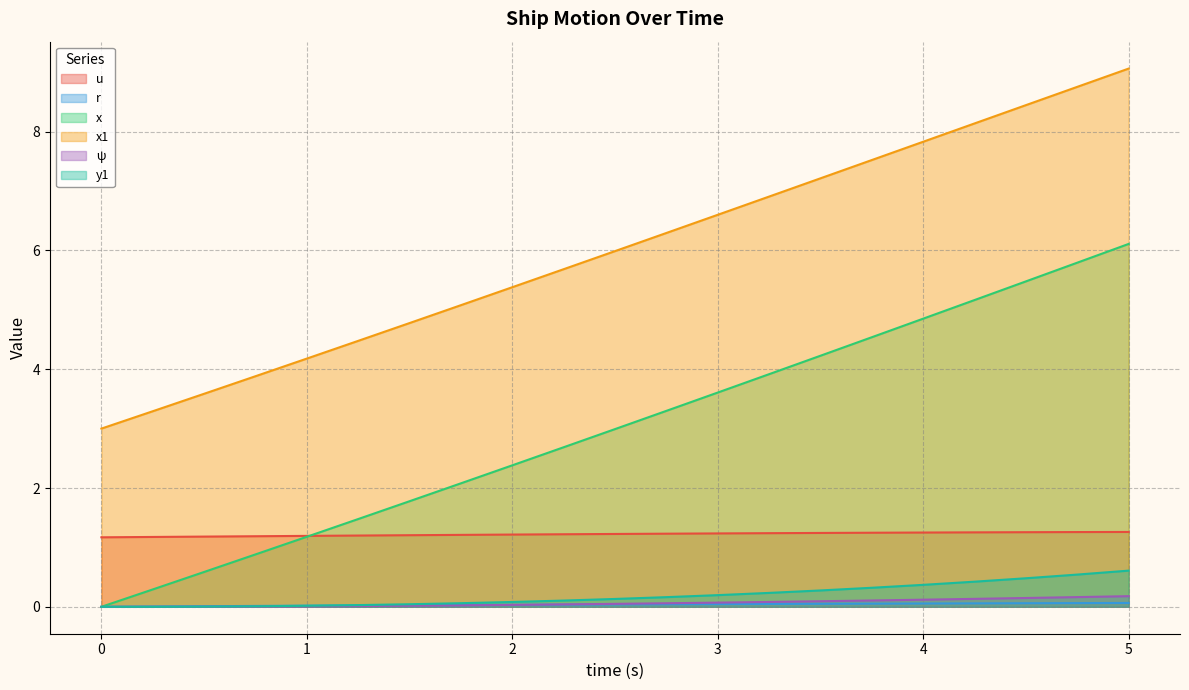

Reading left to right, what are all the values shown in this chart?

u: 1.2	1.2	1.2	1.2	1.2	1.2	1.2	1.2	1.2	1.2	1.2	1.2	1.2	1.2	1.2	1.2	1.3	1.3	1.3	1.3	1.3
r: 0.0	0.0	0.0	0.0	0.0	0.0	0.0	0.0	0.0	0.0	0.0	0.0	0.0	0.0	0.1	0.1	0.1	0.1	0.1	0.1	0.1
x: 0.0	0.3	0.6	0.9	1.2	1.5	1.8	2.1	2.4	2.7	3.0	3.3	3.6	3.9	4.2	4.5	4.9	5.2	5.5	5.8	6.1
x1: 3.0	3.3	3.6	3.9	4.2	4.5	4.8	5.1	5.4	5.7	6.0	6.3	6.6	6.9	7.2	7.5	7.8	8.1	8.4	8.8	9.1
ψ: 0.0	0.0	0.0	0.0	0.0	0.0	0.0	0.0	0.0	0.0	0.0	0.1	0.1	0.1	0.1	0.1	0.1	0.1	0.1	0.2	0.2
y1: 0.0	0.0	0.0	0.0	0.0	0.0	0.0	0.1	0.1	0.1	0.1	0.2	0.2	0.2	0.3	0.3	0.4	0.4	0.5	0.5	0.6